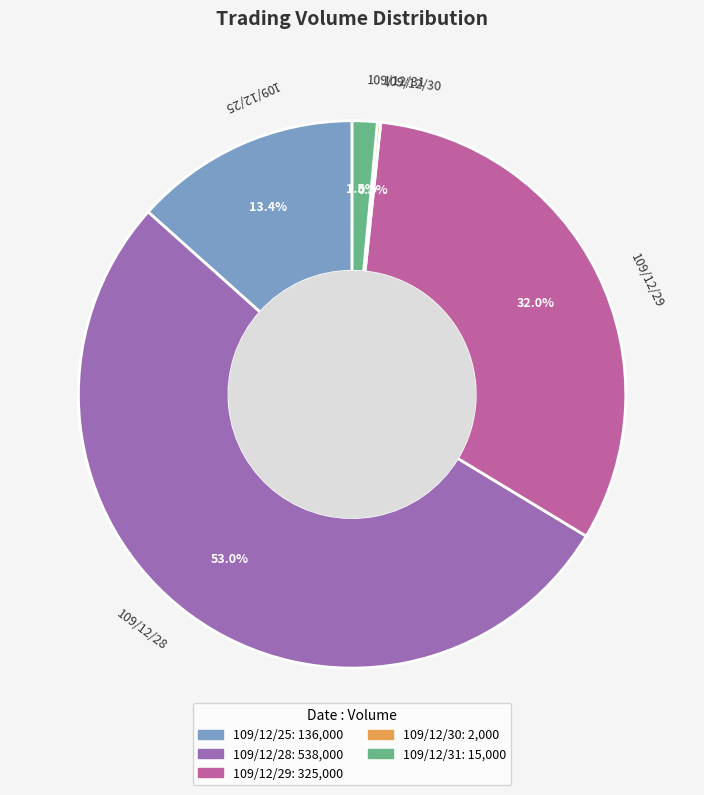

Which category has the biggest portion of the pie?

109/12/28